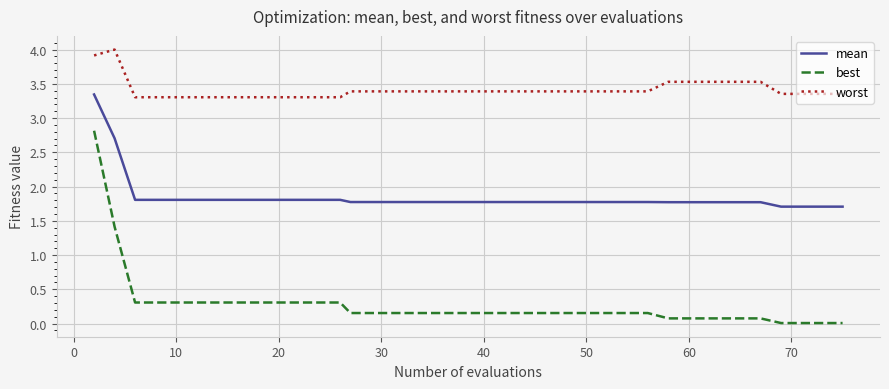

True or false: best and mean cross at least once.

False